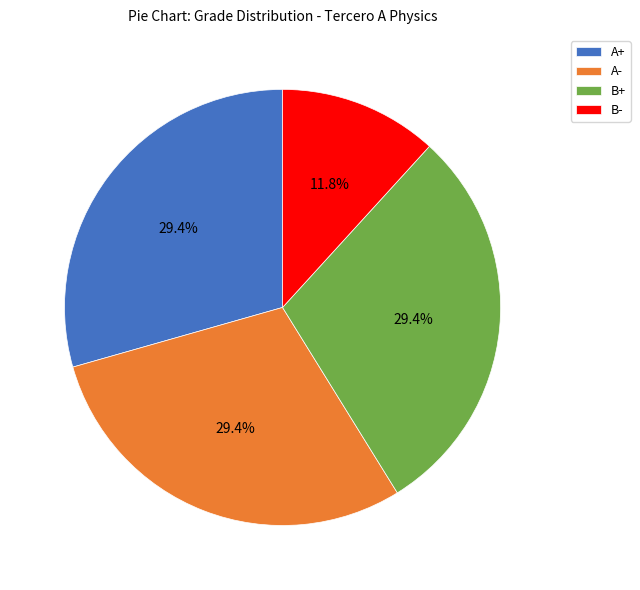

Combined, what portion of the pie is B- and B+?

41.2%